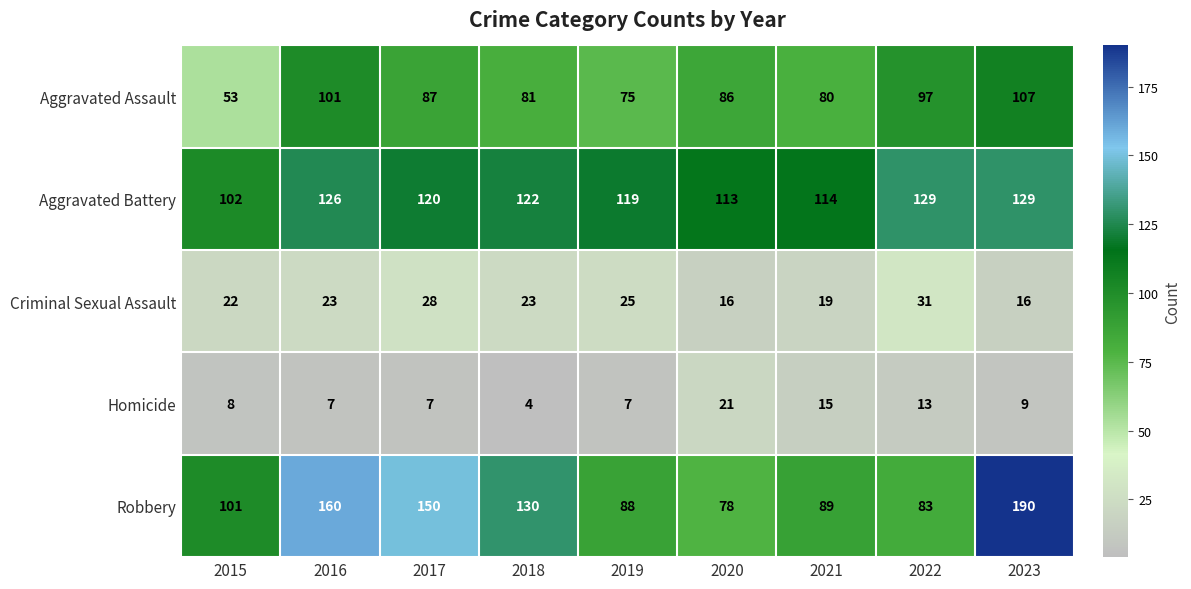

What is the approximate value of Robbery at 2017?

150